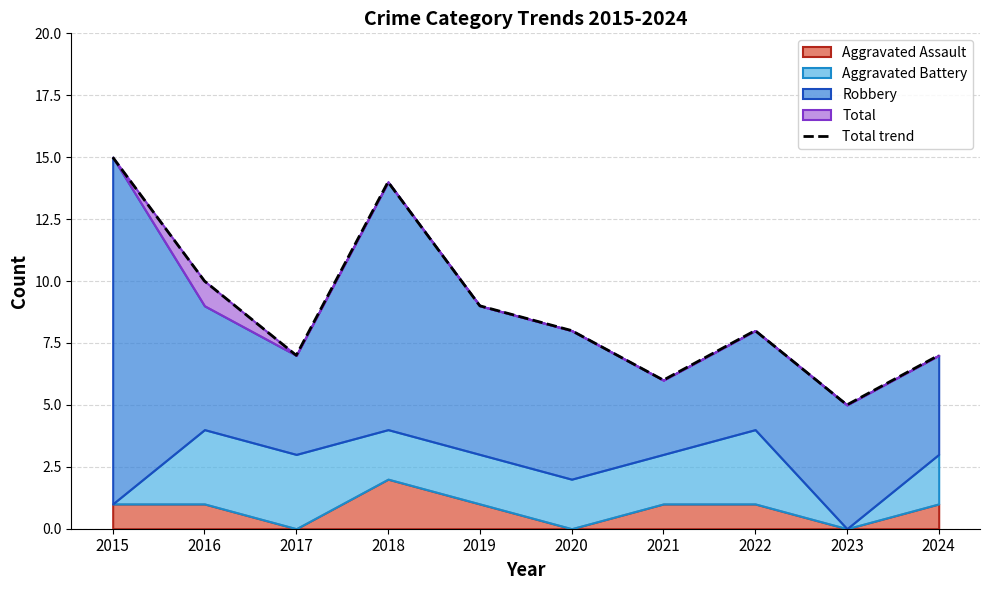

How many lines are shown in the chart?

1